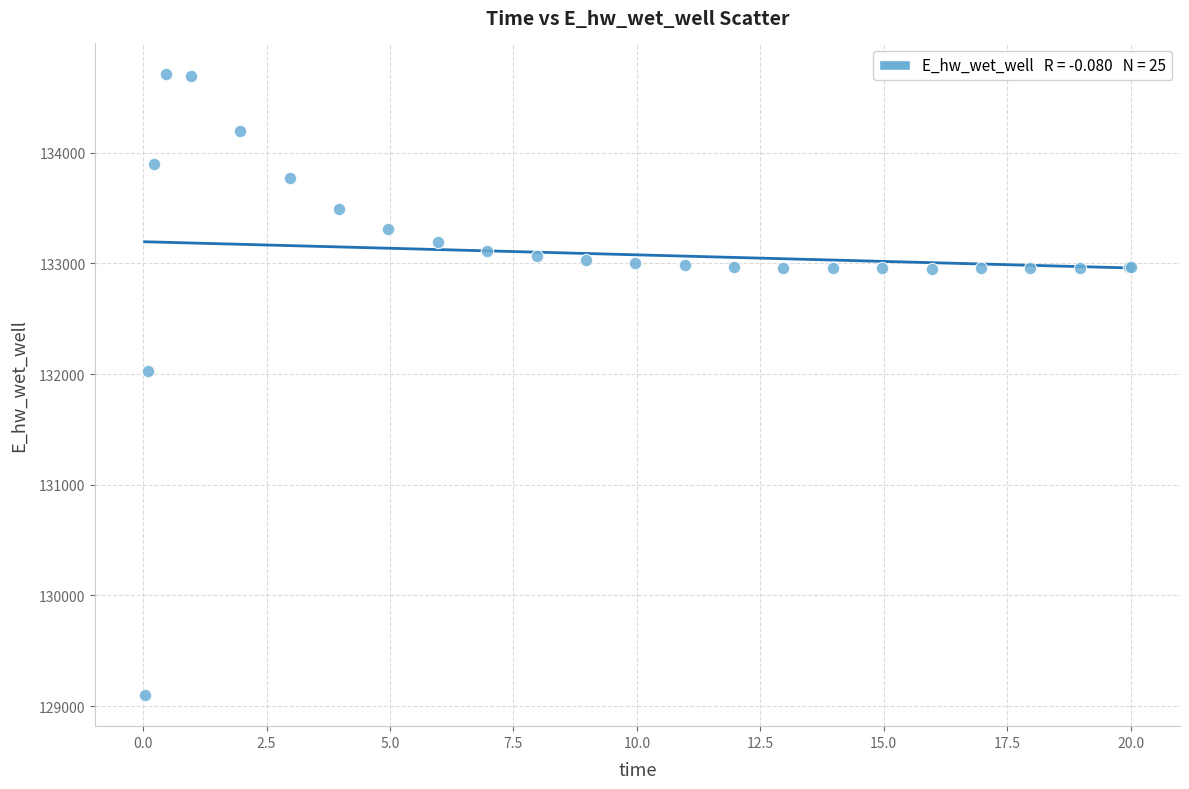

What Y value in the scatter plot is closest to 131903?

132025.3